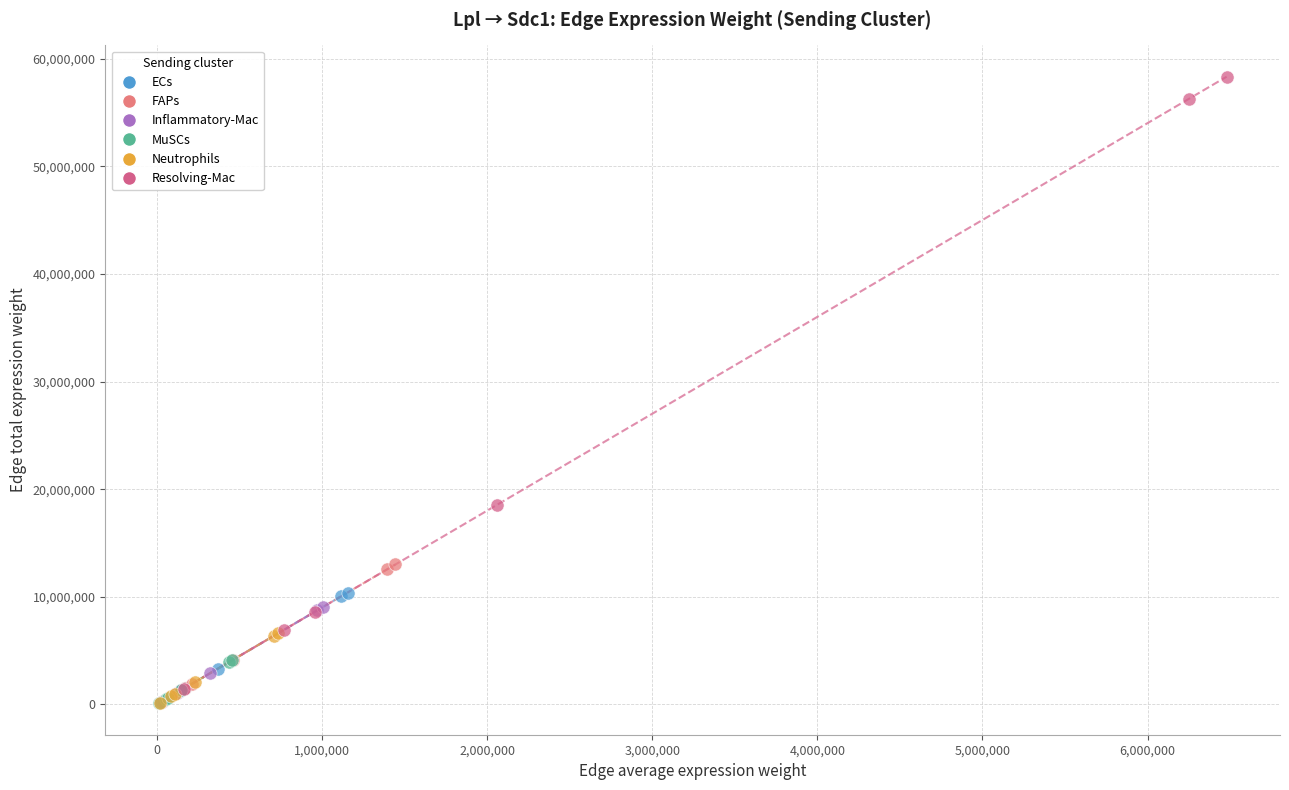

Which series reaches the maximum Y coordinate?

Resolving-Mac